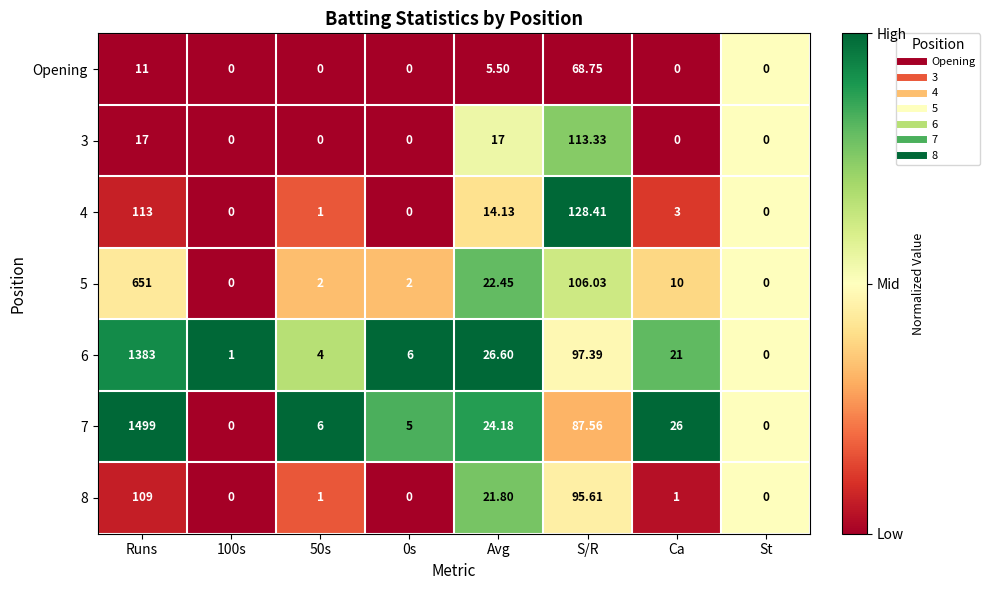

Is the value of 7 at S/R greater than the value of 4 at 0s?

Yes